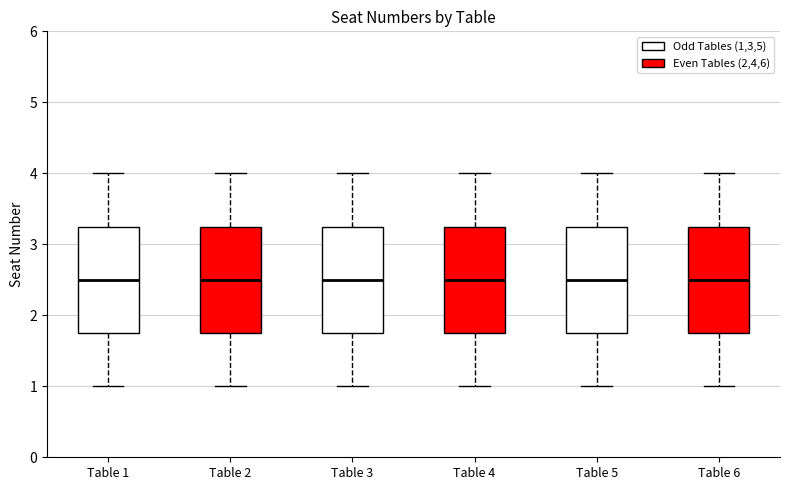

Reading left to right, read every box against the y-axis: the position of its median line, the range the box covers, and the ends of its whiskers. The values are not printed on the chart, so give them approximately, as read against the axis.

Table 1: median 2.5, box 1.8 to 3.3, whiskers 1.0 to 4.0
Table 2: median 2.5, box 1.8 to 3.3, whiskers 1.0 to 4.0
Table 3: median 2.5, box 1.8 to 3.3, whiskers 1.0 to 4.0
Table 4: median 2.5, box 1.8 to 3.3, whiskers 1.0 to 4.0
Table 5: median 2.5, box 1.8 to 3.3, whiskers 1.0 to 4.0
Table 6: median 2.5, box 1.8 to 3.3, whiskers 1.0 to 4.0